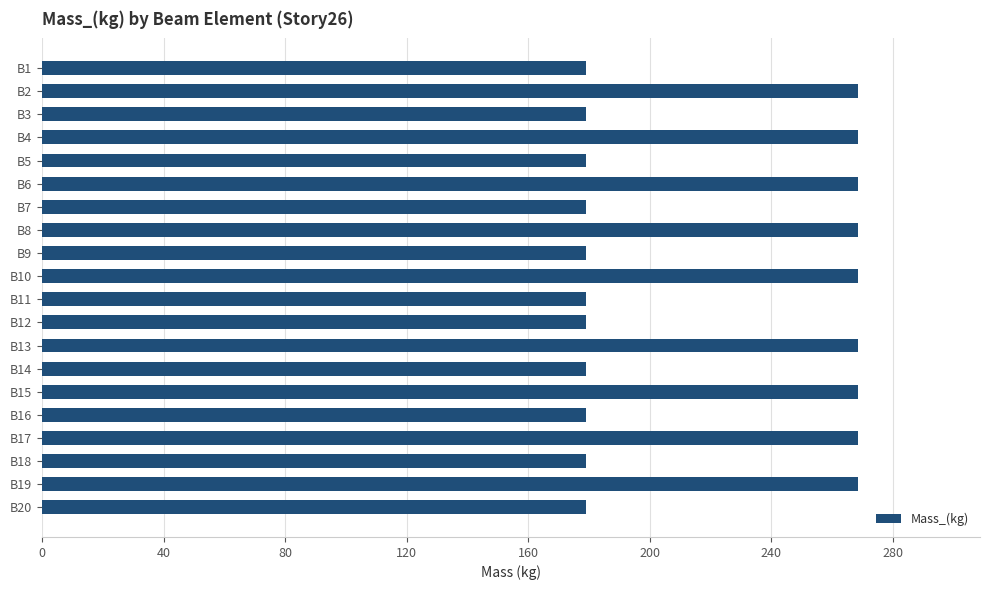

What is the minimum value shown in the chart?

178.9